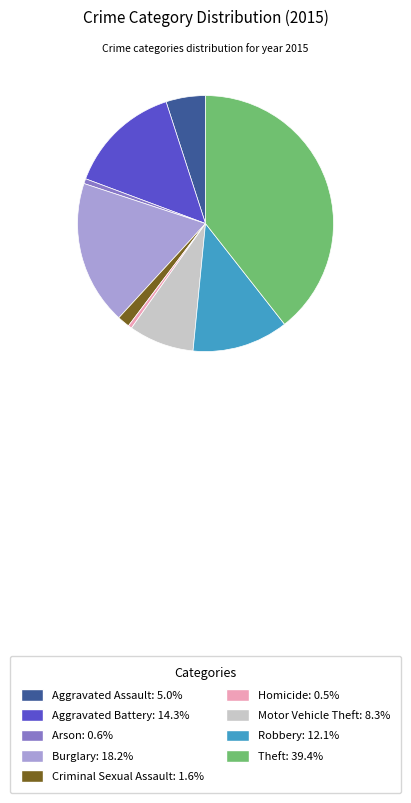

What is the ratio of the value at Motor Vehicle Theft: 8.3% to the value at Burglary: 18.2%?

0.5